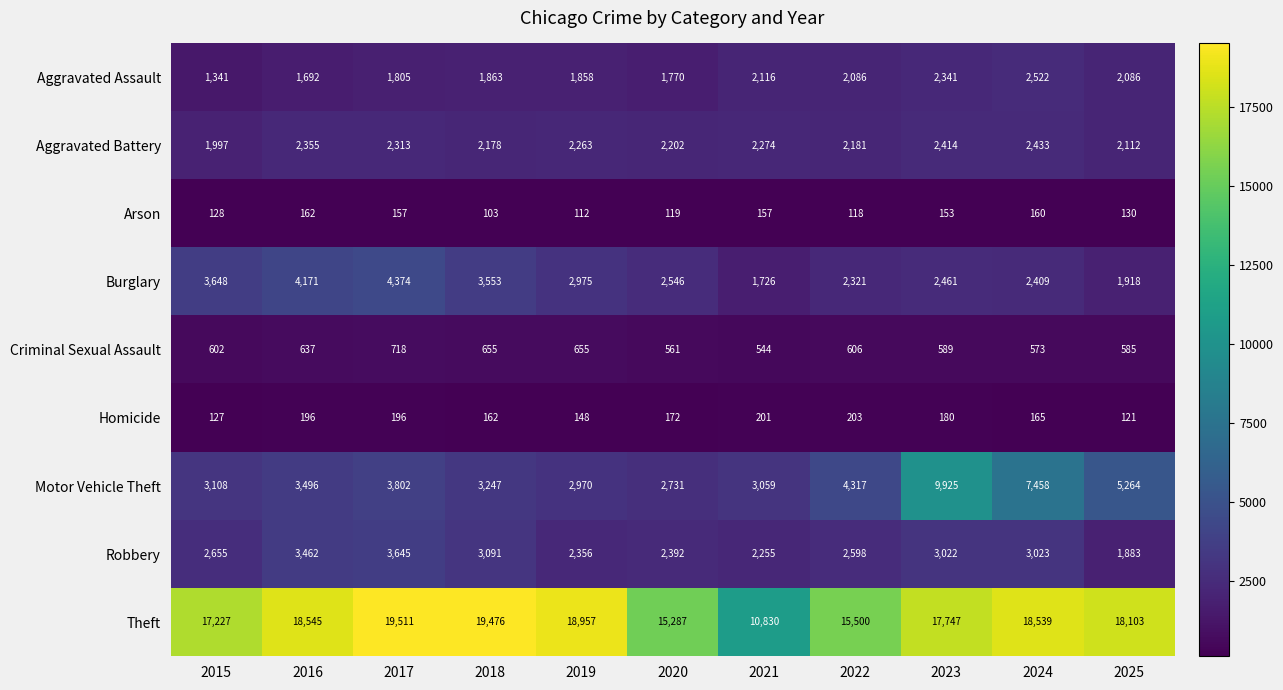

The Aggravated Assault series shows 2977 at 2021. True or false?

False